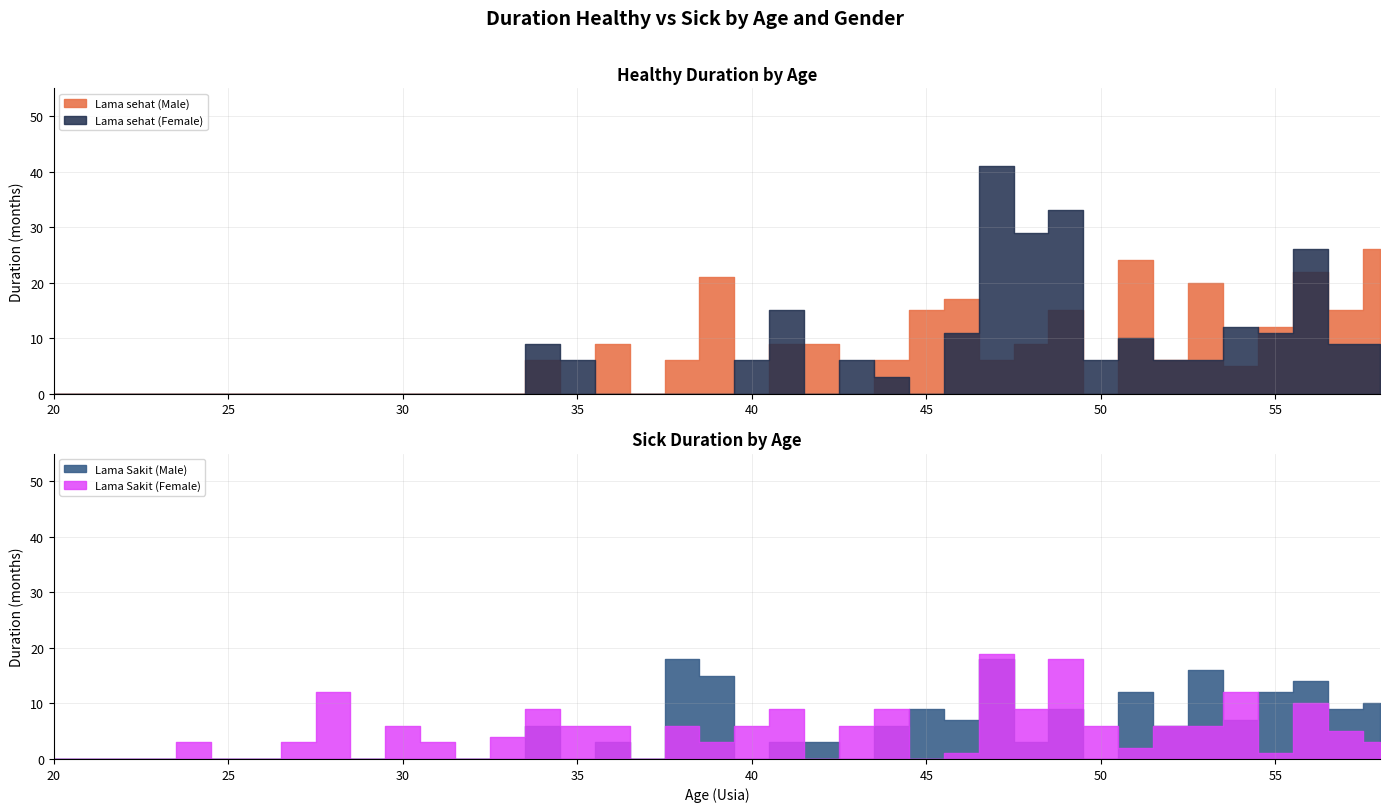

What is the maximum value for Lama Sakit (Male)?

18